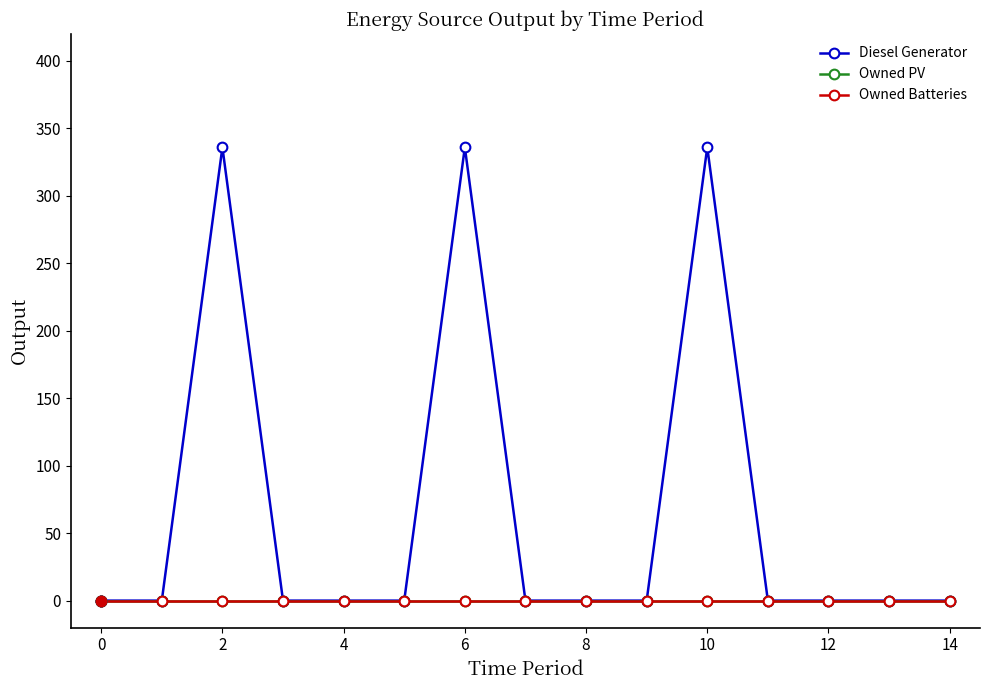

Does the chart have visible grid lines?

No